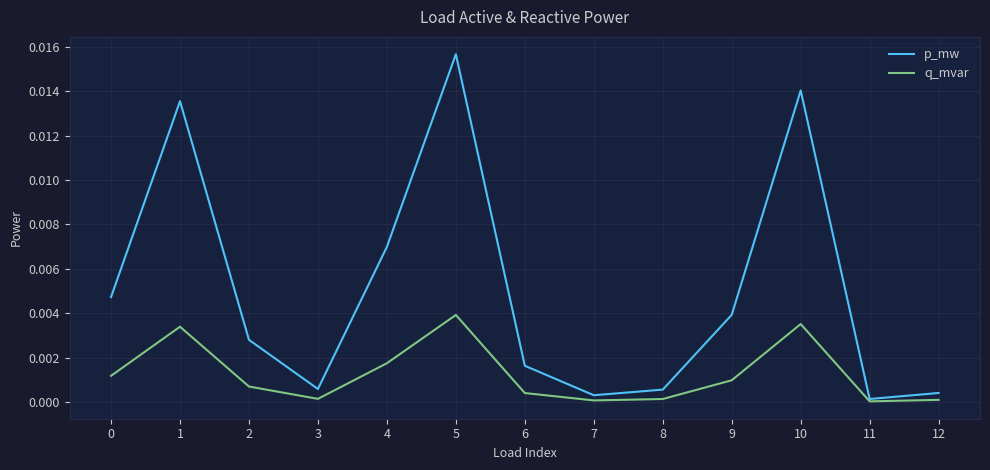

Rank the series at 5 from highest to lowest value.

p_mw, q_mvar